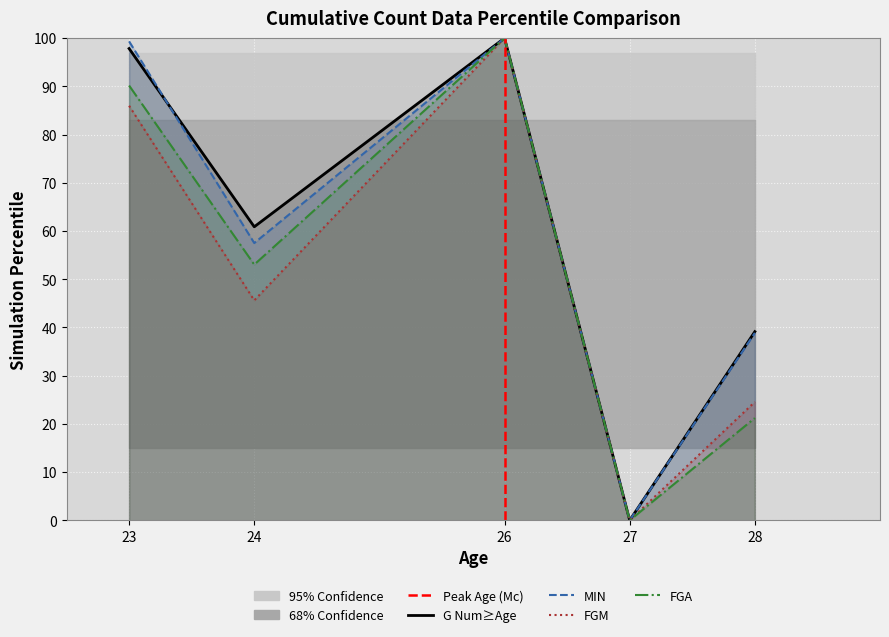

At which category is the sum across all series the highest?

26